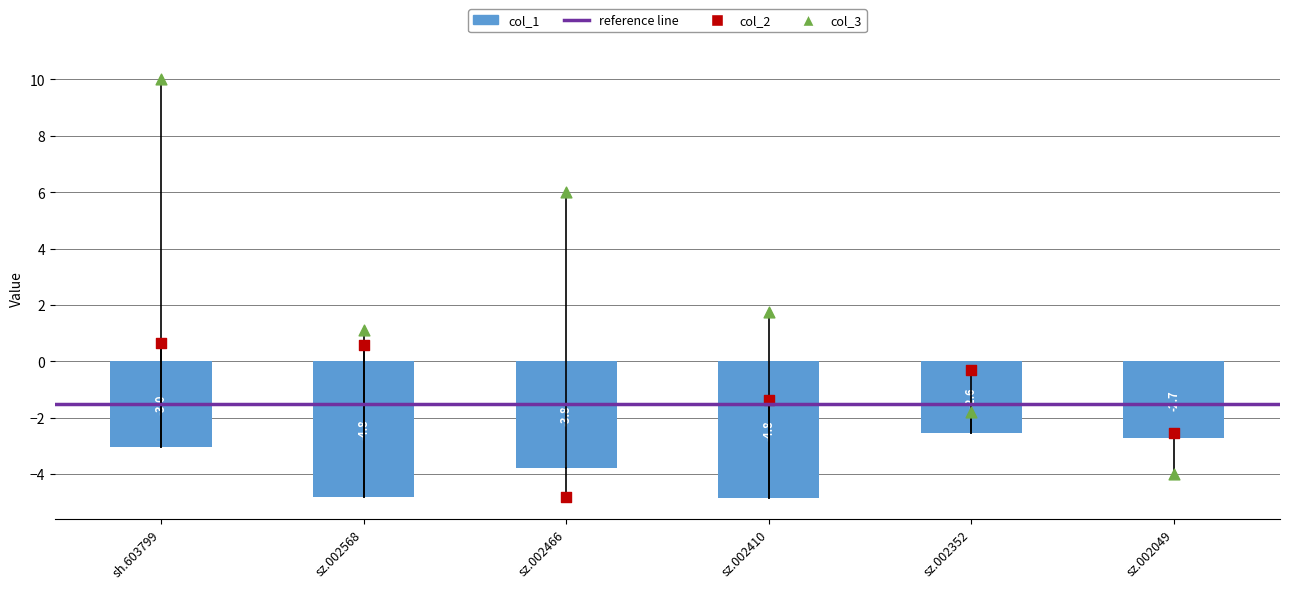

Which series has the largest total across all categories?

col_3